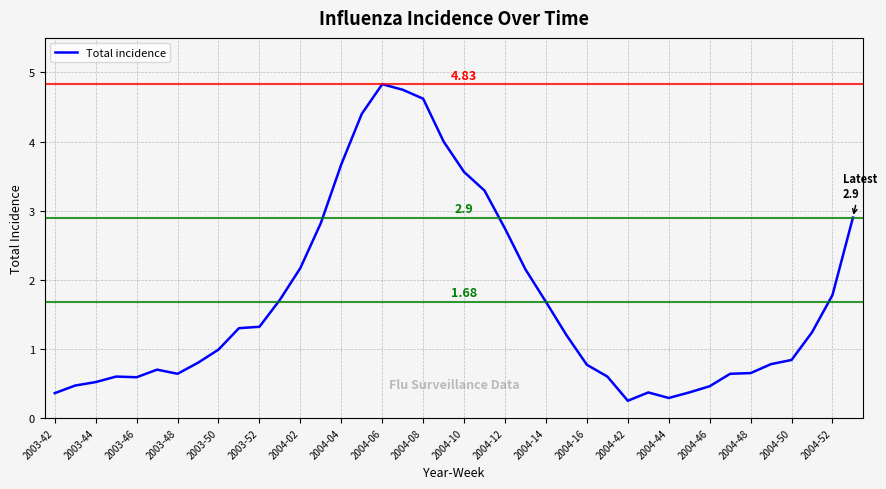

What is the difference between the maximum and minimum values?

4.6